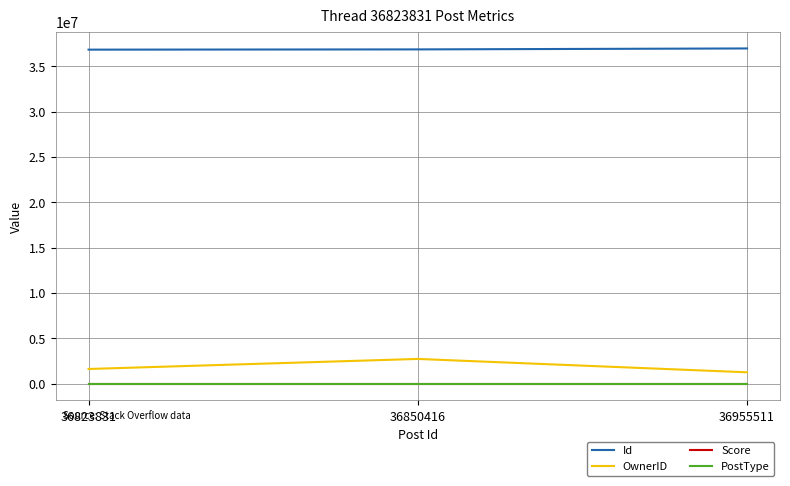

Is the value of Score at 36850416 greater than the value of Id at 36955511?

No